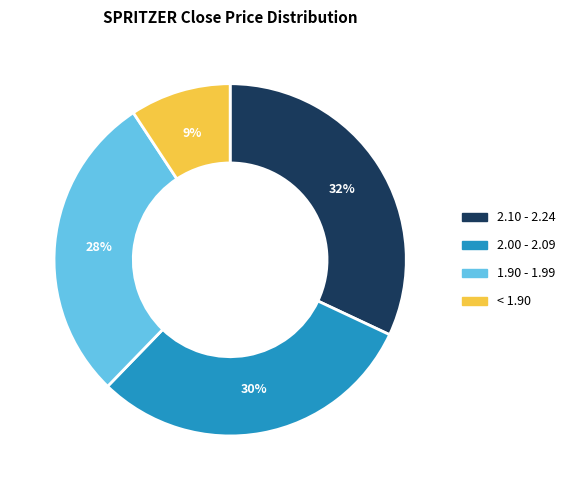

Does any single category account for the majority?

No